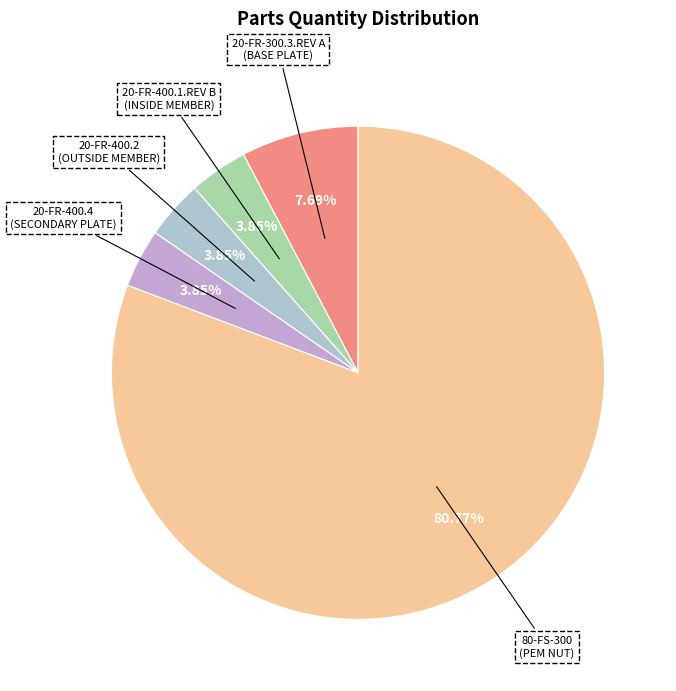

Is there any slice that represents more than half of the pie?

Yes